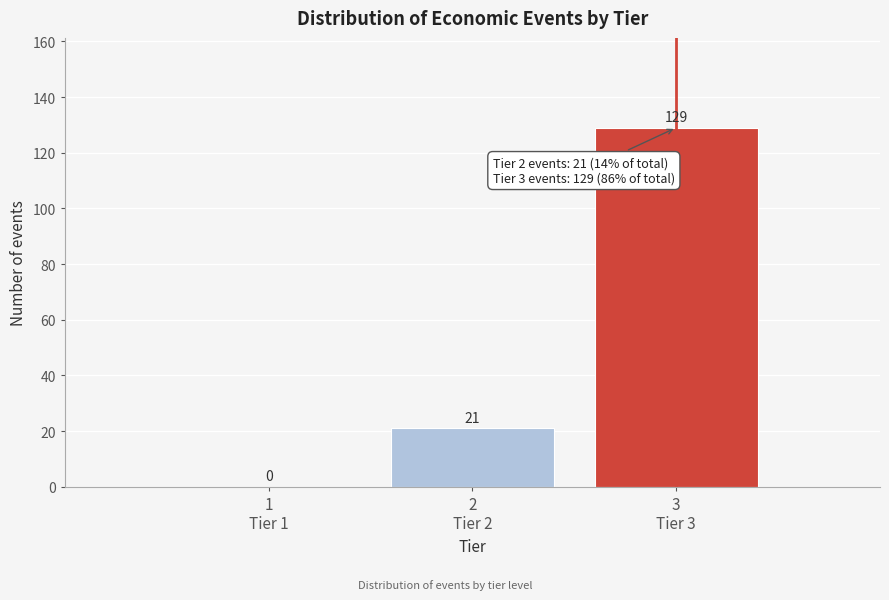

How many values are between 0 and 129?

3